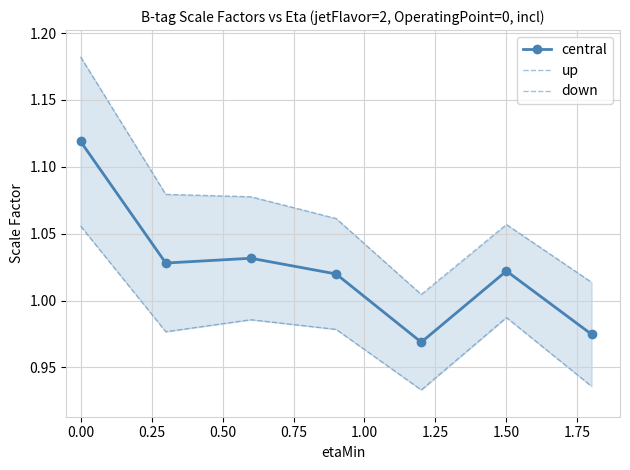

Which series has the largest total across all categories?

up